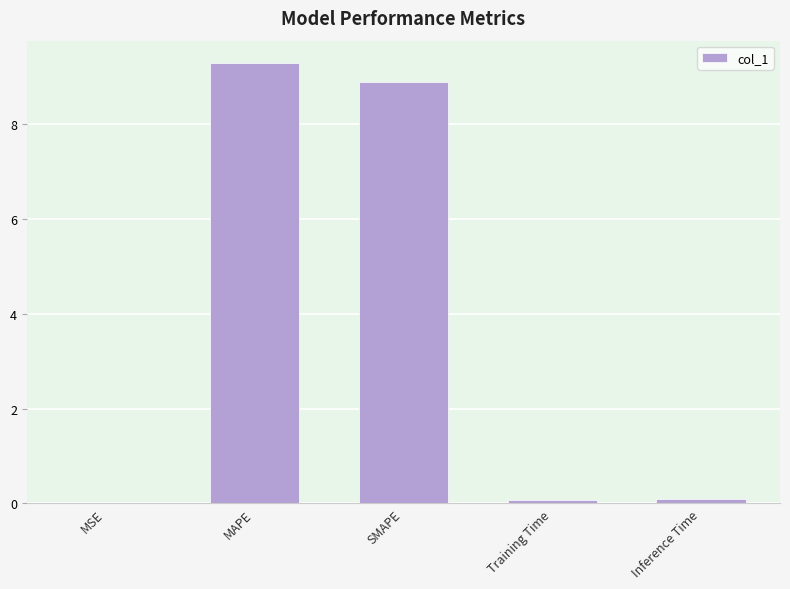

Is it true that the value at Training Time is 0.1?

True